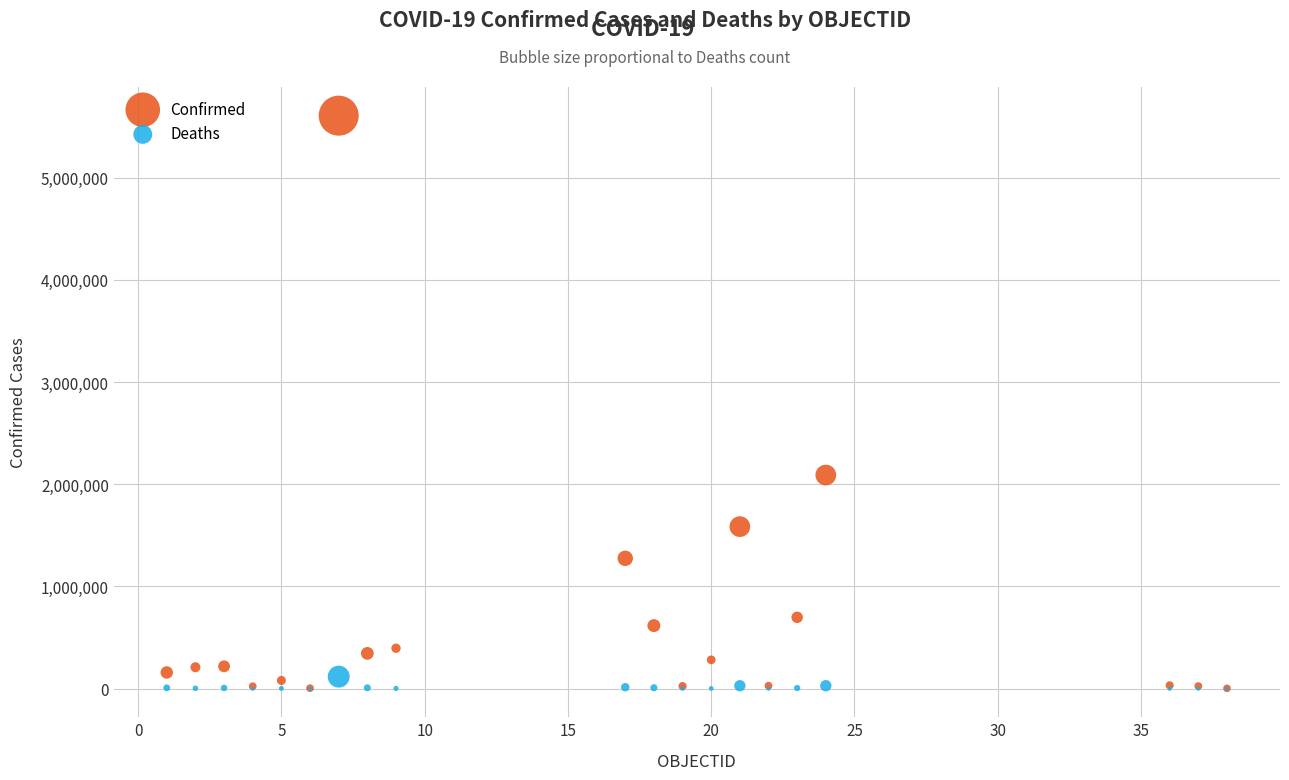

Across all series, what Y value is closest to 2803374?

2089657